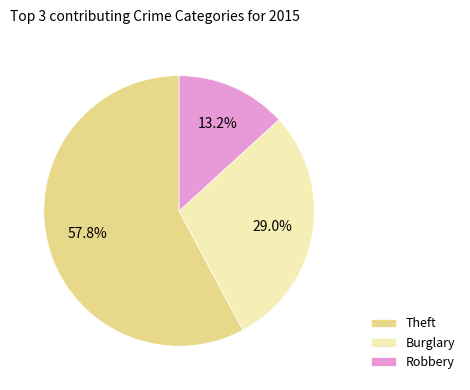

Is there a majority slice in this chart?

Yes